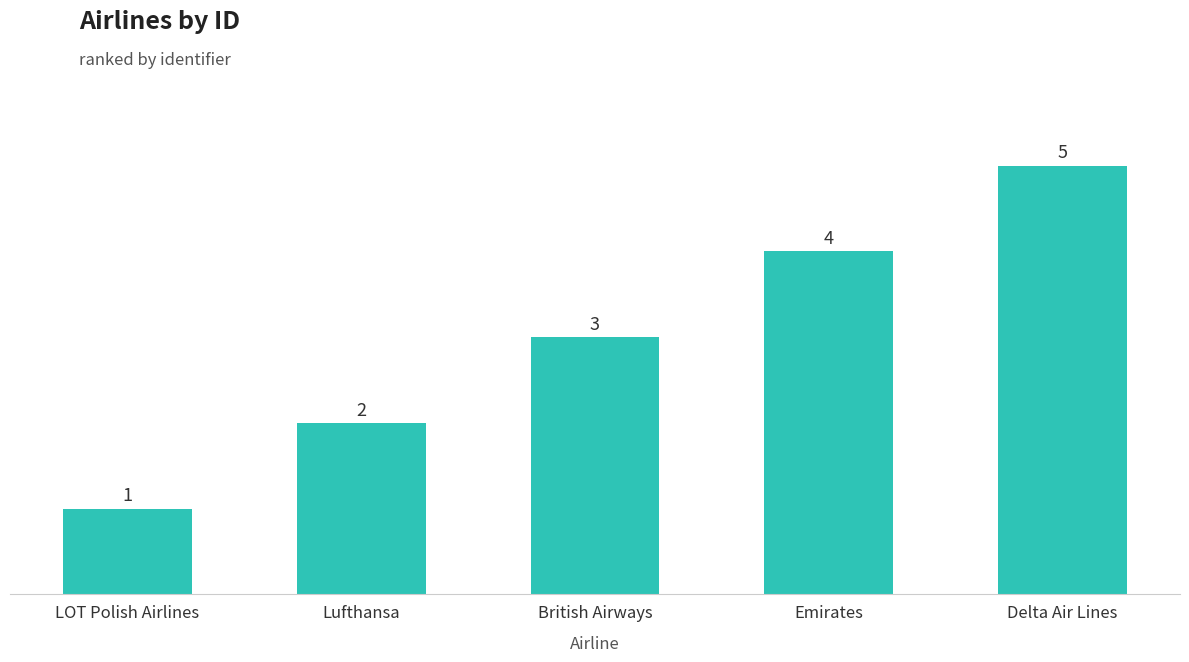

Reading left to right, what are all the values shown in this chart?

LOT Polish Airlines=1	Lufthansa=2	British Airways=3	Emirates=4	Delta Air Lines=5